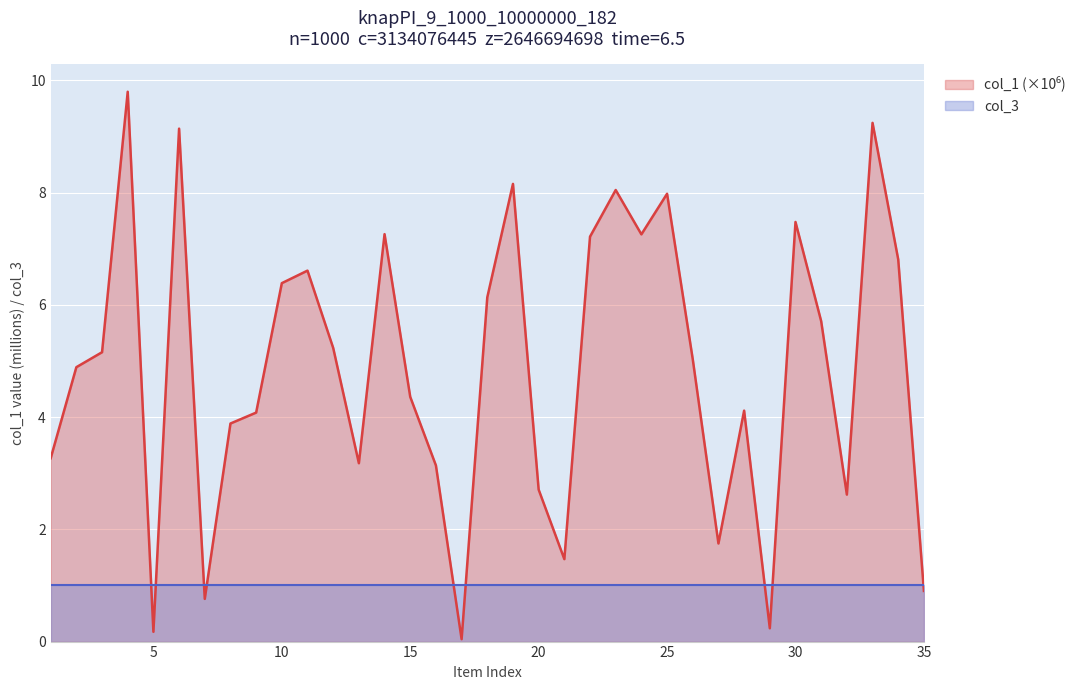

How many points are higher than both their immediate neighbors (excluding endpoints)?

10